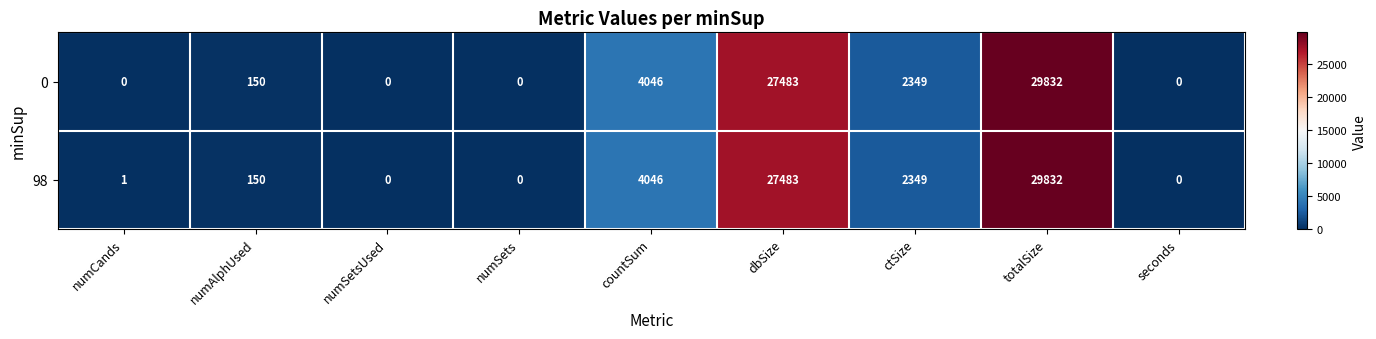

How many data points in 0 are less than 150?

4